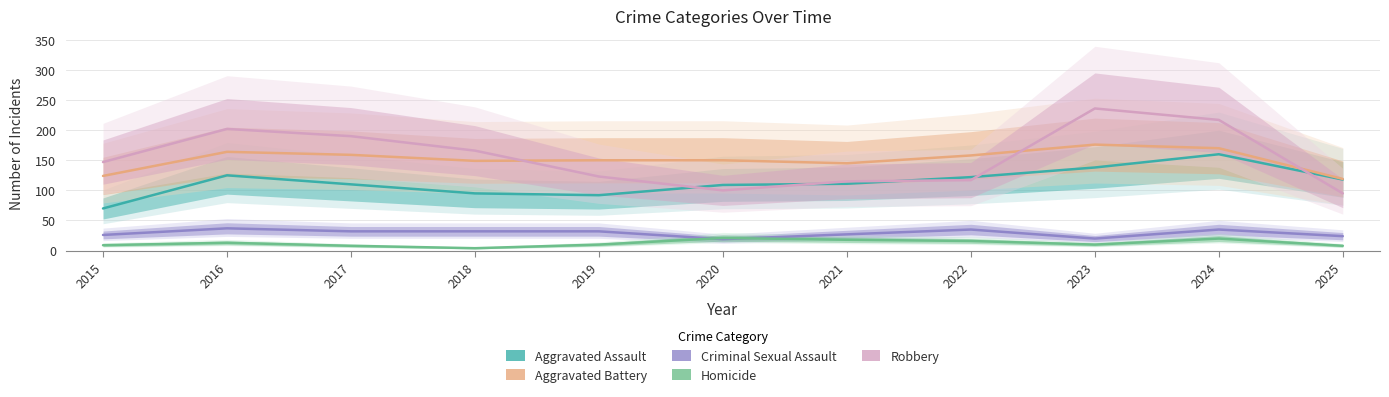

What is the maximum value for Homicide?

21